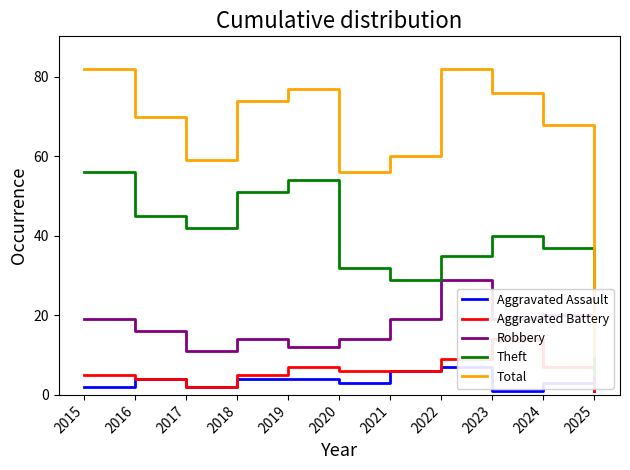

Between 2020 and 2025, which series saw the biggest shift?

Total